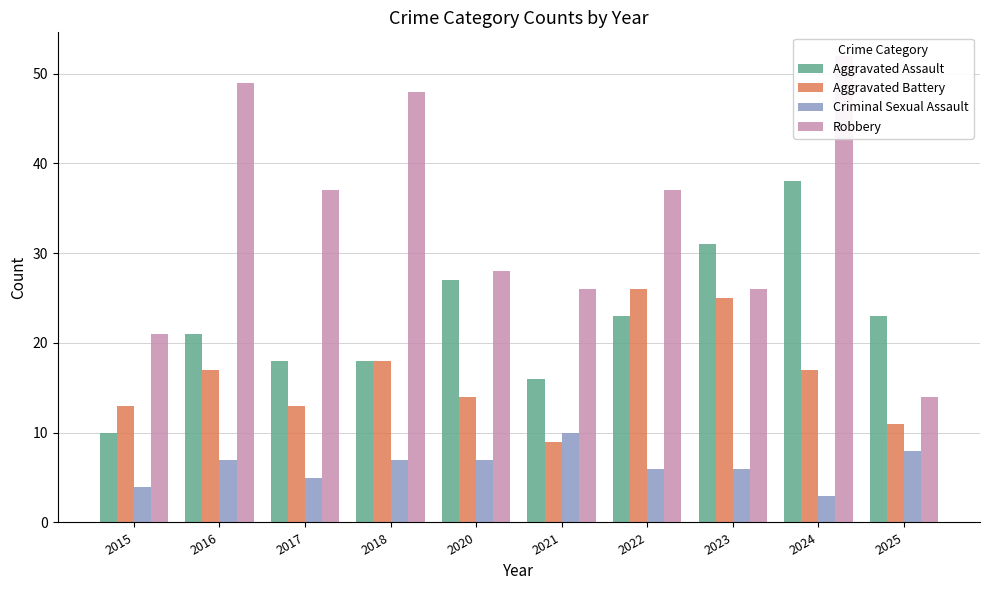

How many bars are there in total?

40